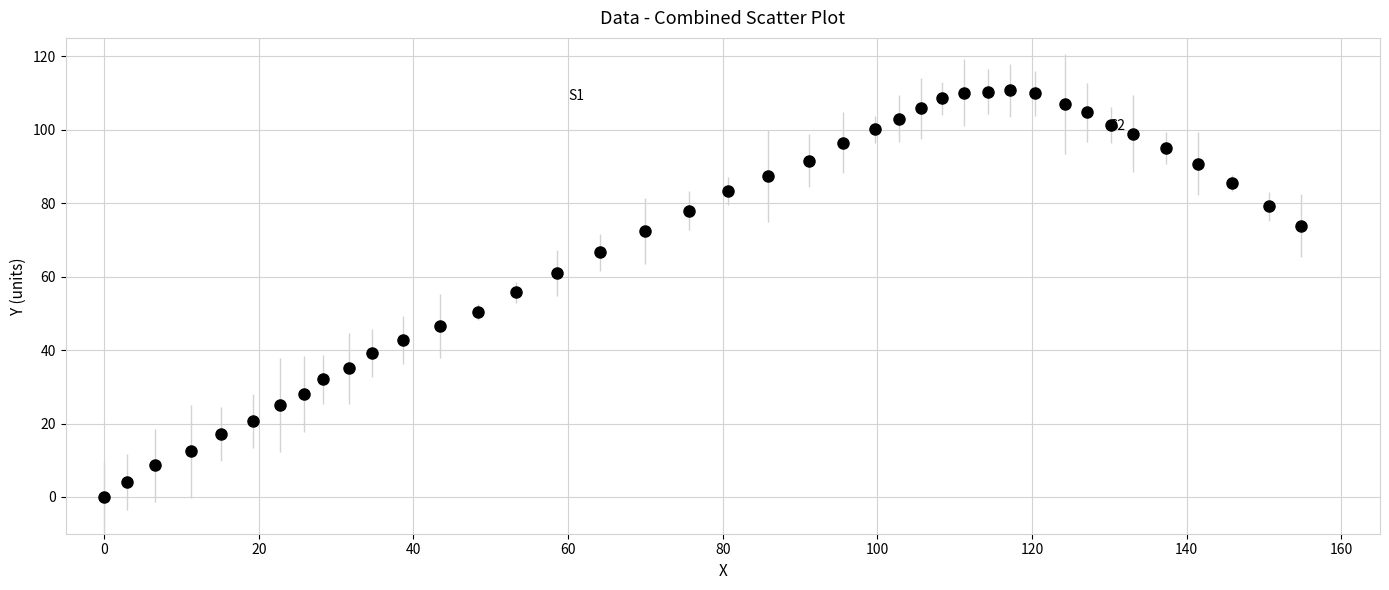

What is the range of X values (max minus min)?

154.8